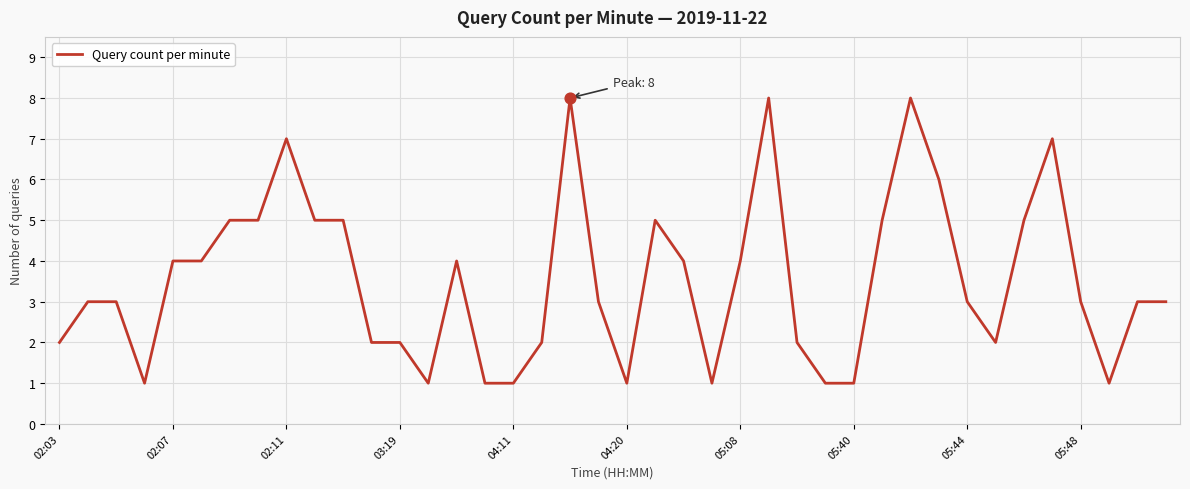

What is the greatest value displayed?

8